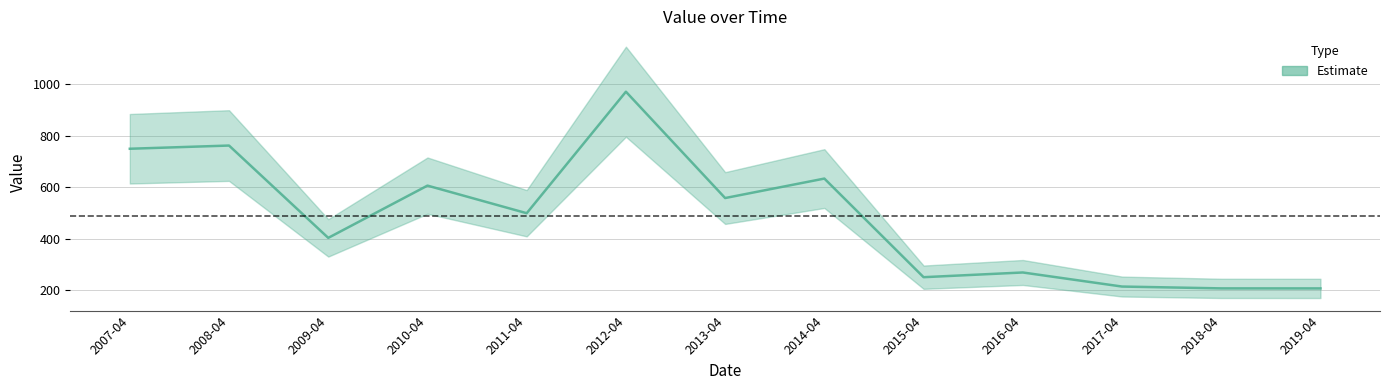

List the labels in order of value, smallest first.

2019-04, 2018-04, 2017-04, 2015-04, 2016-04, 2009-04, 2011-04, 2013-04, 2010-04, 2014-04, 2007-04, 2008-04, 2012-04